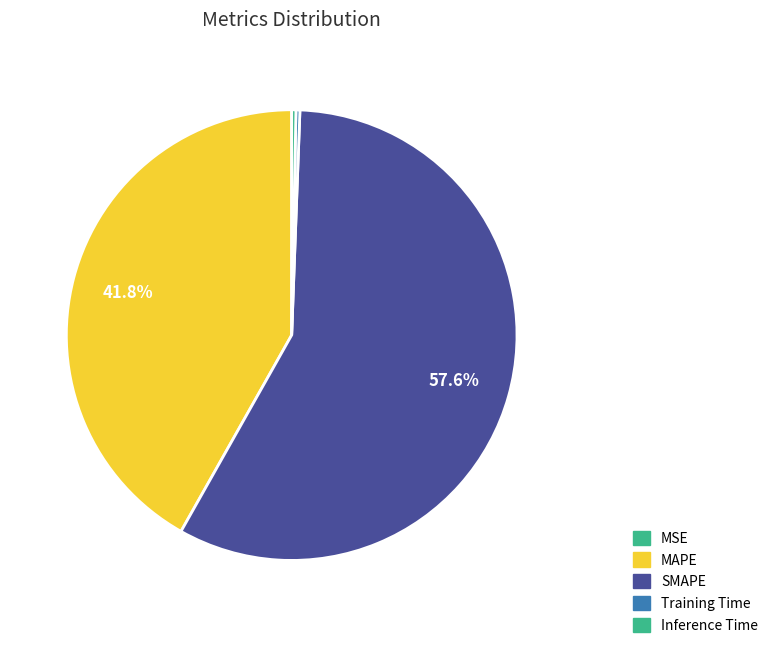

The Inference Time slice represents 0% of the pie. True or false?

True